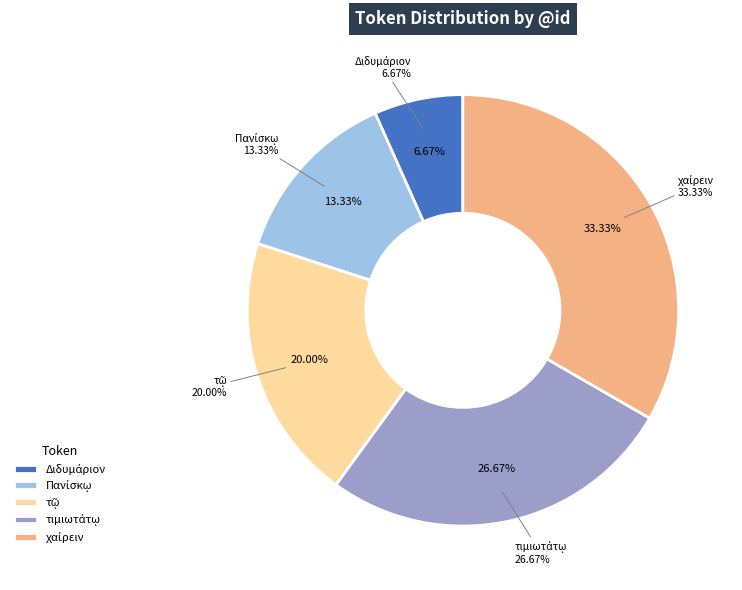

To the nearest percent, what is the combined percentage of χαίρειν and τιμιωτάτῳ?

60%